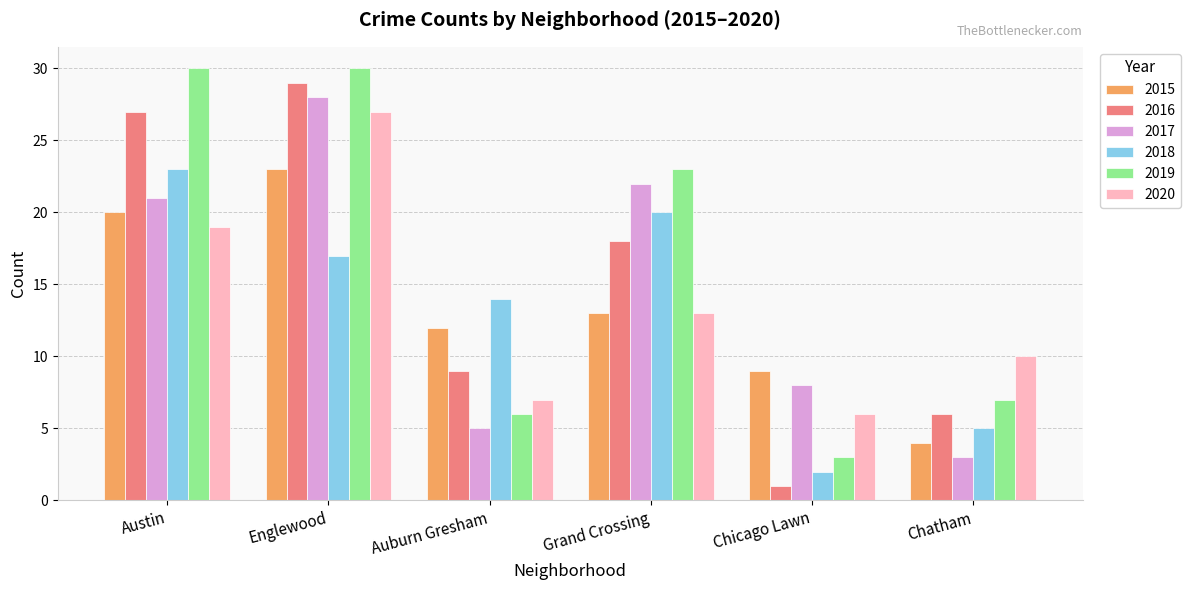

Reading left to right, extract all data points from this chart.

2015: Austin=20	Englewood=23	Auburn Gresham=12	Grand Crossing=13	Chicago Lawn=9	Chatham=4
2016: Austin=27	Englewood=29	Auburn Gresham=9	Grand Crossing=18	Chicago Lawn=1	Chatham=6
2017: Austin=21	Englewood=28	Auburn Gresham=5	Grand Crossing=22	Chicago Lawn=8	Chatham=3
2018: Austin=23	Englewood=17	Auburn Gresham=14	Grand Crossing=20	Chicago Lawn=2	Chatham=5
2019: Austin=30	Englewood=30	Auburn Gresham=6	Grand Crossing=23	Chicago Lawn=3	Chatham=7
2020: Austin=19	Englewood=27	Auburn Gresham=7	Grand Crossing=13	Chicago Lawn=6	Chatham=10